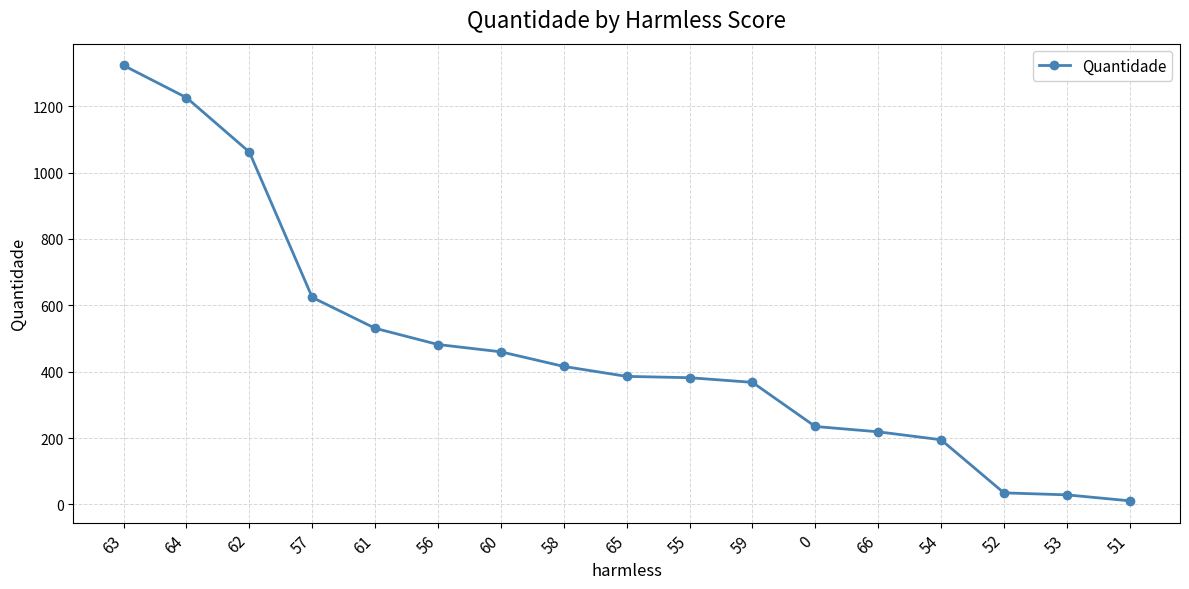

How many data points are less than 386?

8